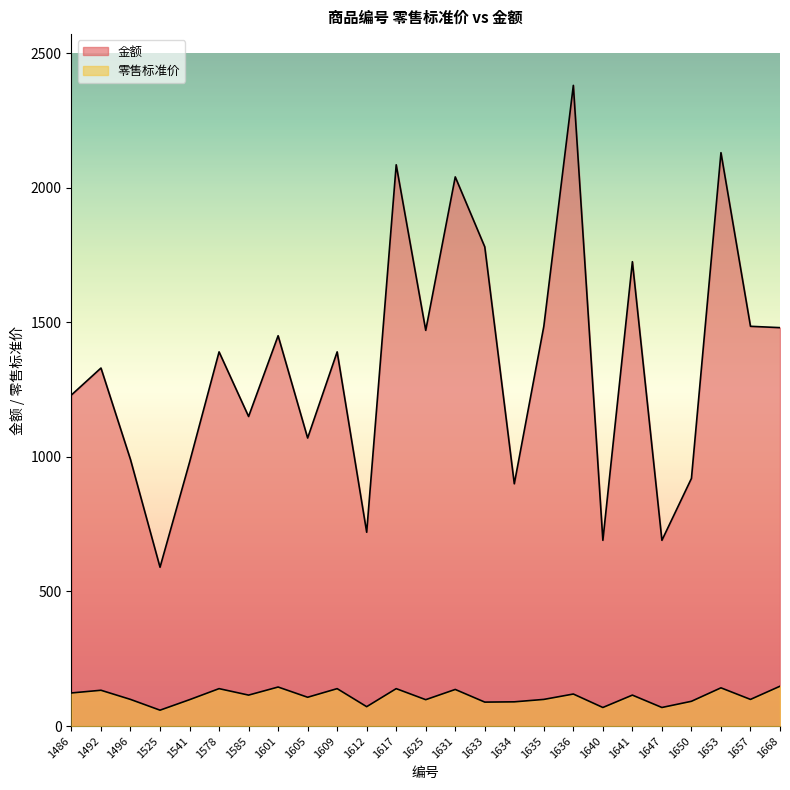

Where is the first local maximum for 金额?

1492